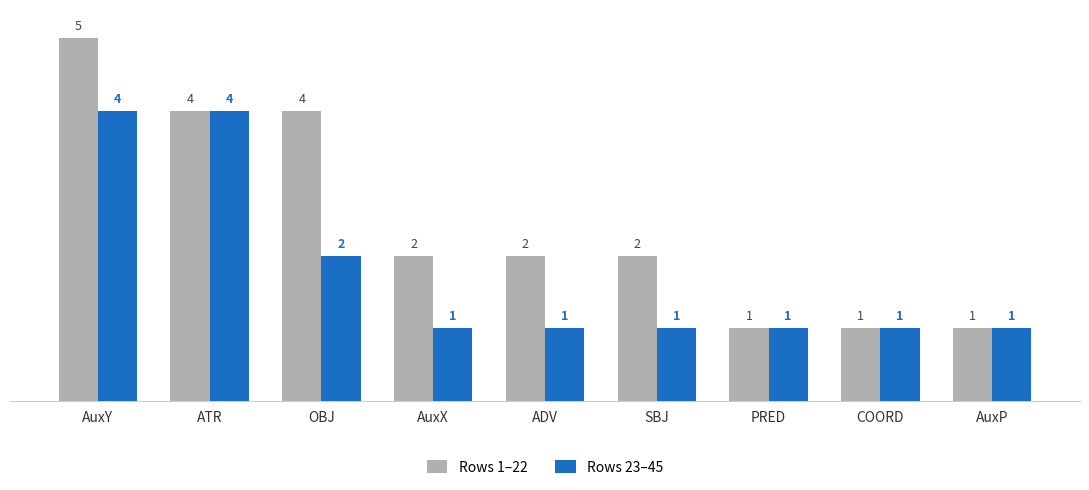

What is the label of the 7th bar from the left?

PRED